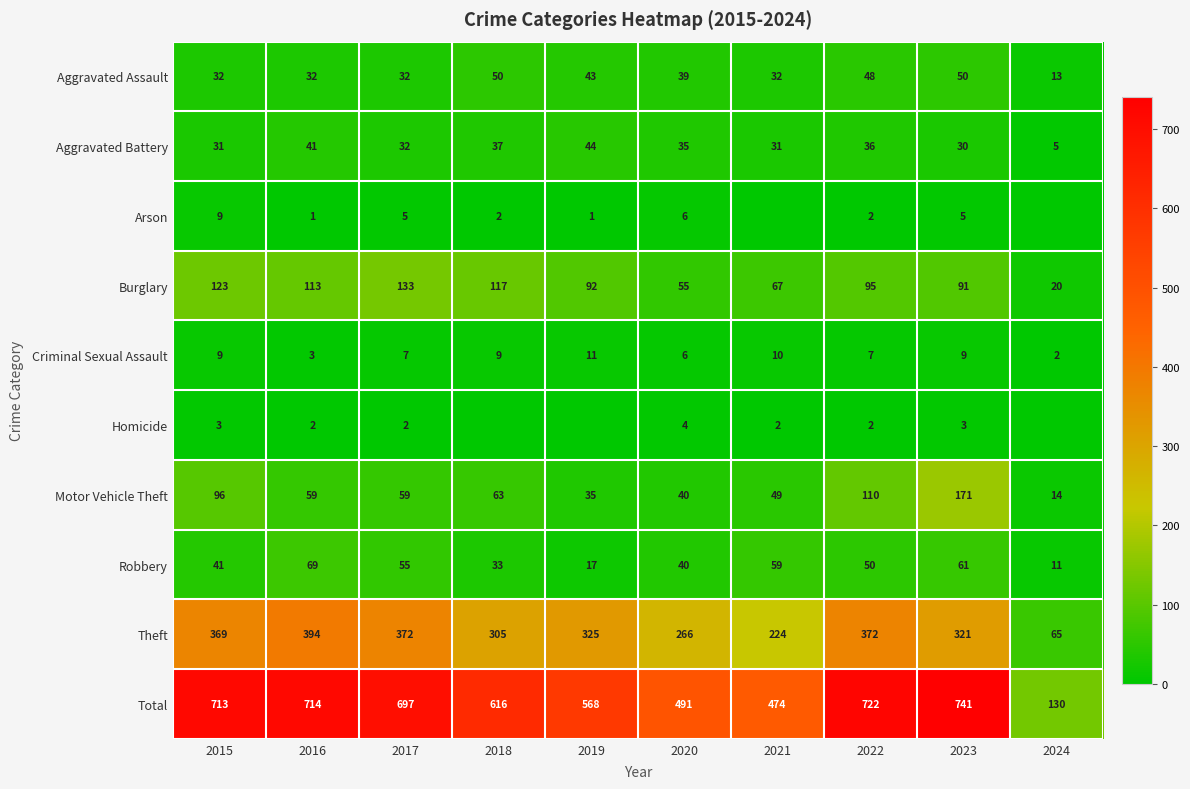

At 2023, list the series in order from smallest to largest.

Homicide, Arson, Criminal Sexual Assault, Aggravated Battery, Aggravated Assault, Robbery, Burglary, Motor Vehicle Theft, Theft, Total